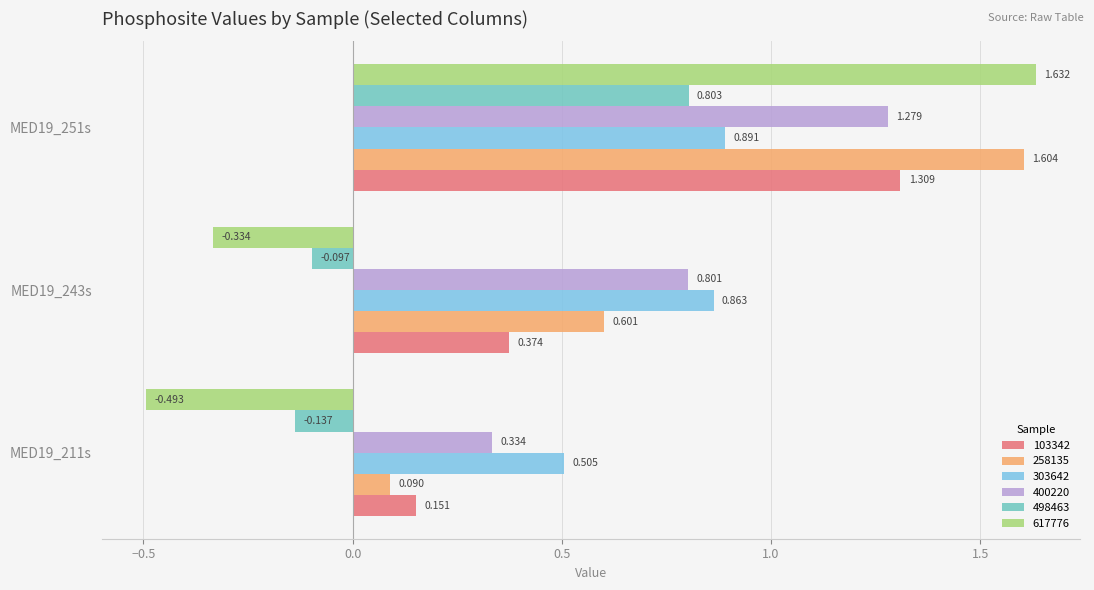

List the labels in order of 400220 value, smallest first.

MED19_211s, MED19_243s, MED19_251s